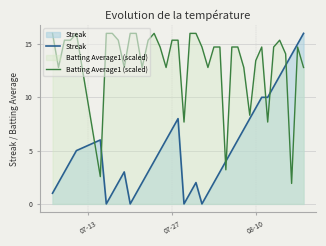

What is the maximum value for Batting Average1 (scaled)?

16.0